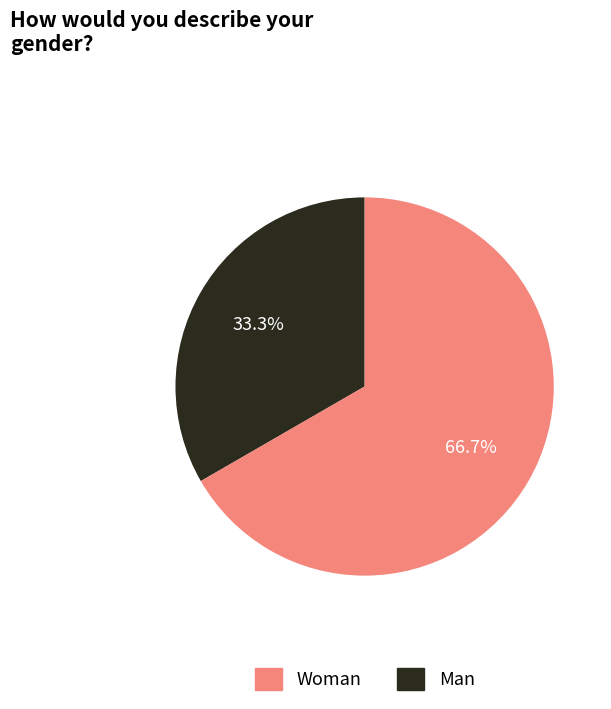

Does any single category account for the majority?

Yes